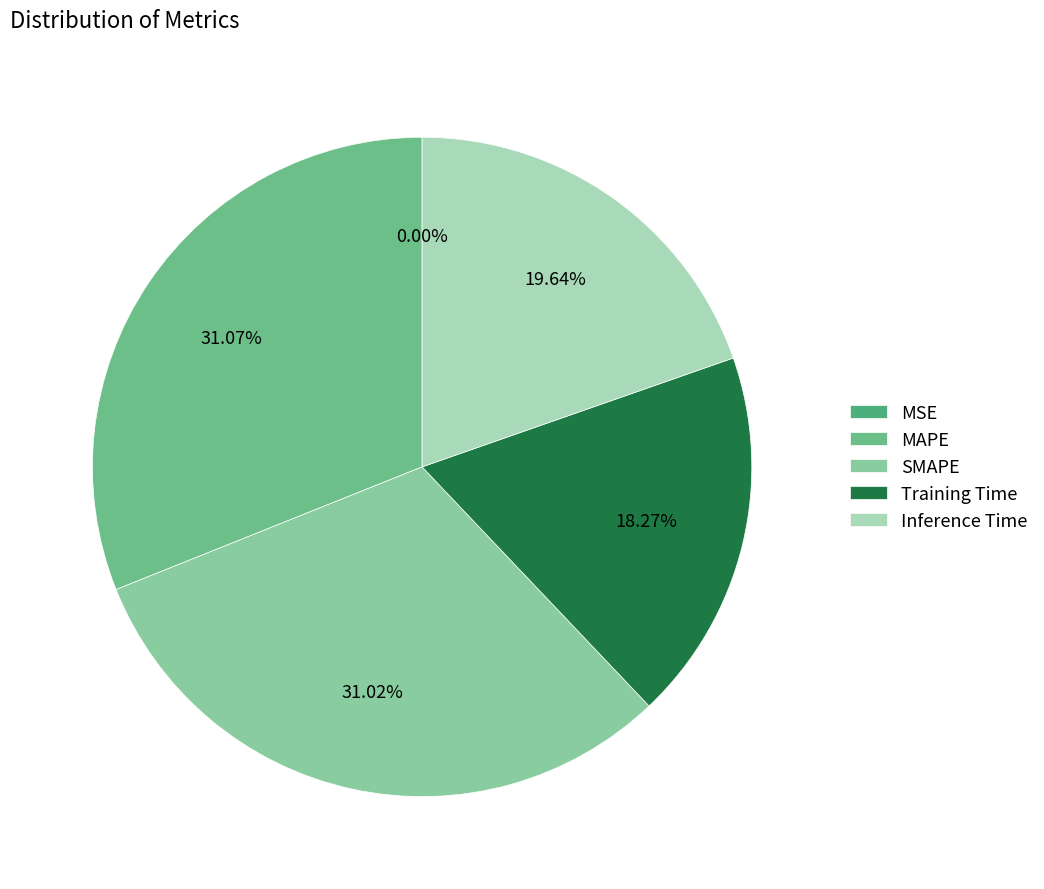

To the nearest percent, what percentage of the pie is Inference Time?

20%